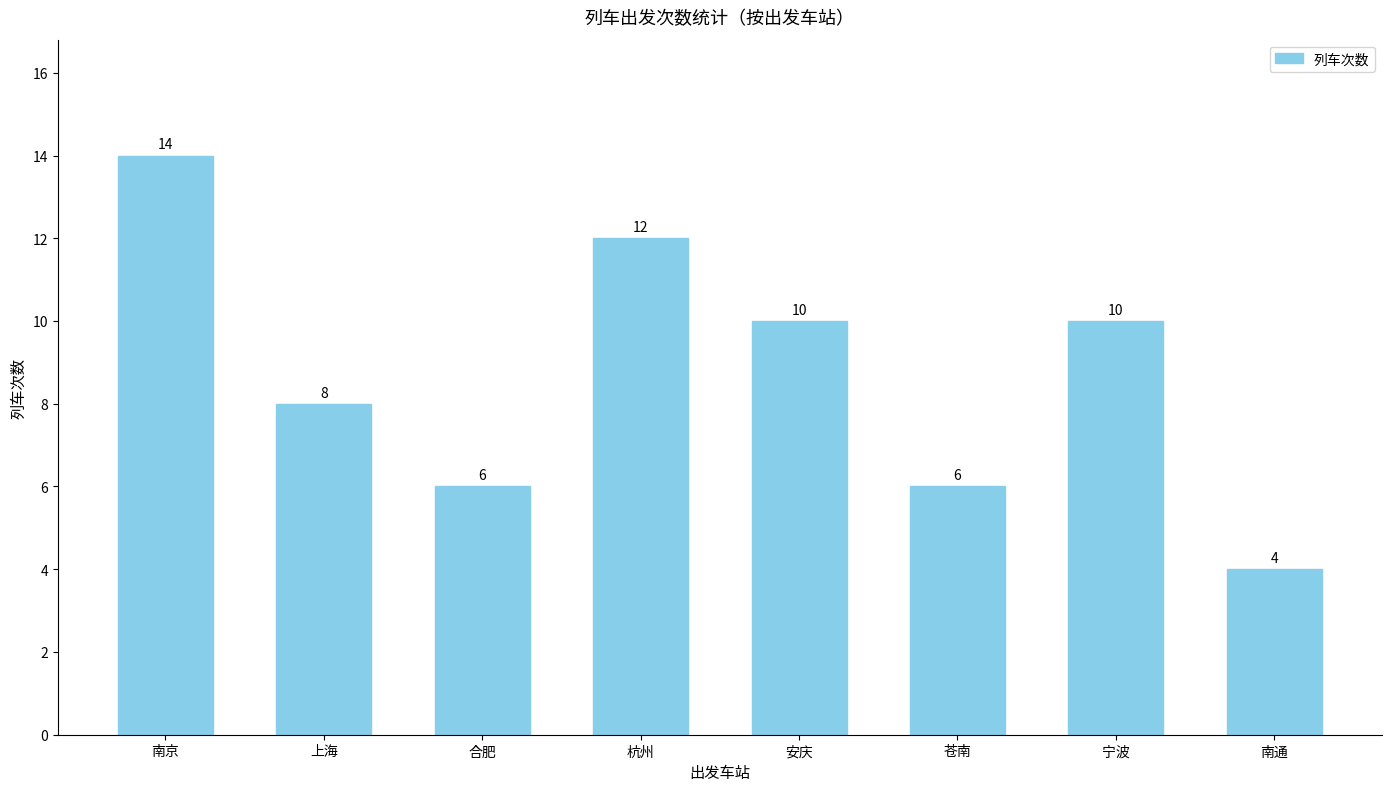

Approximately how many times larger is the value at 杭州 compared to 安庆?

1.2